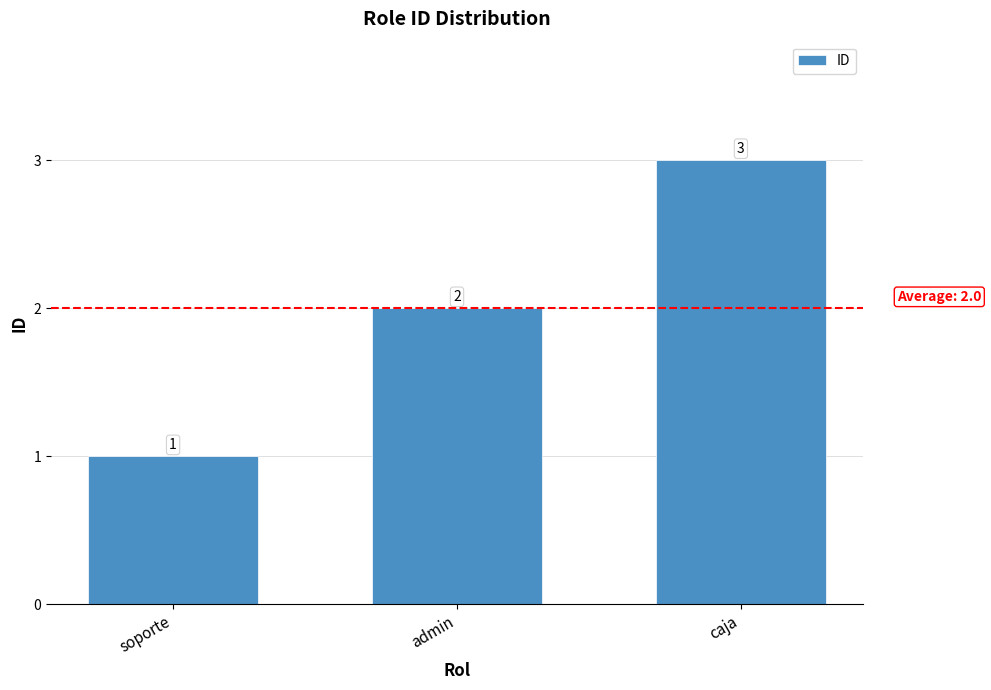

What is the change in value from soporte to caja?

+2